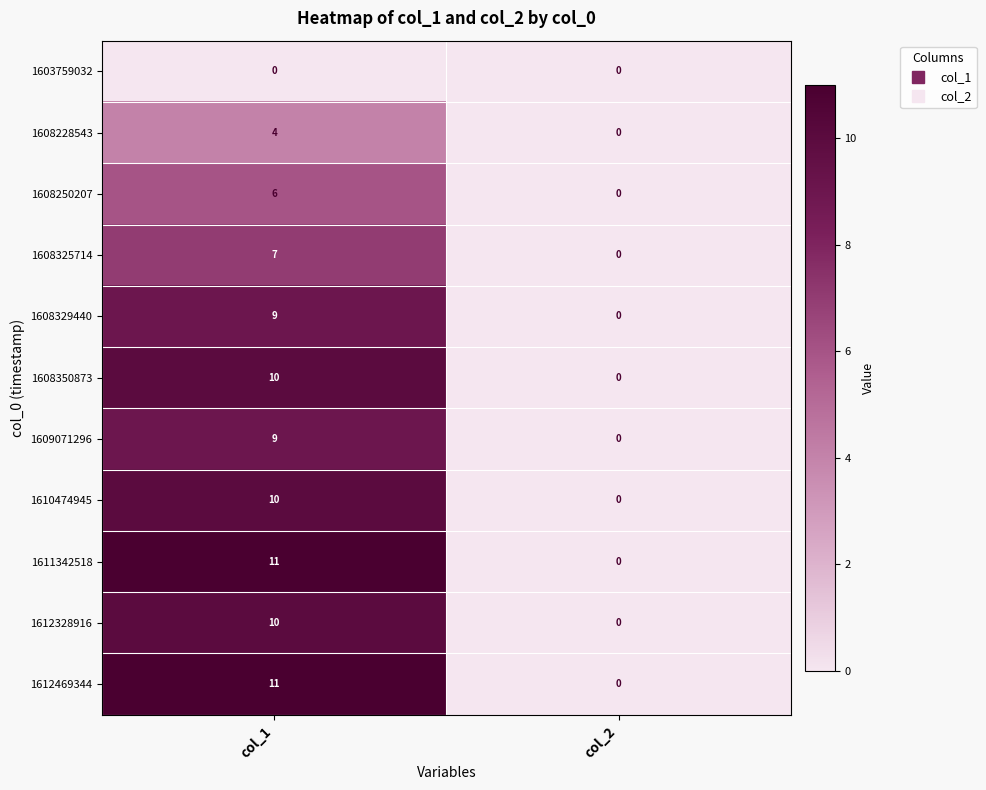

The 1611342518 series shows 11 at col_1. True or false?

True